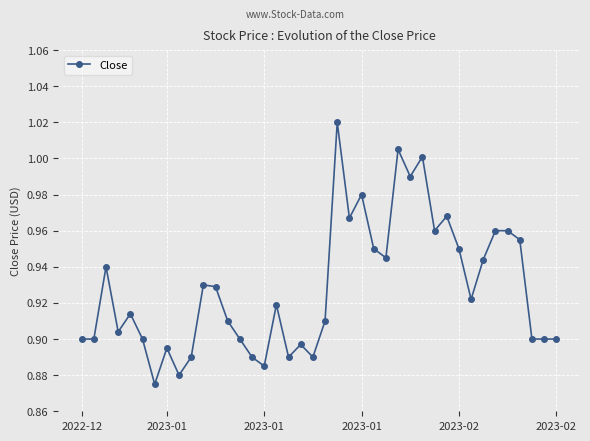

True or false: the data has more than 2 interior local peaks.

True